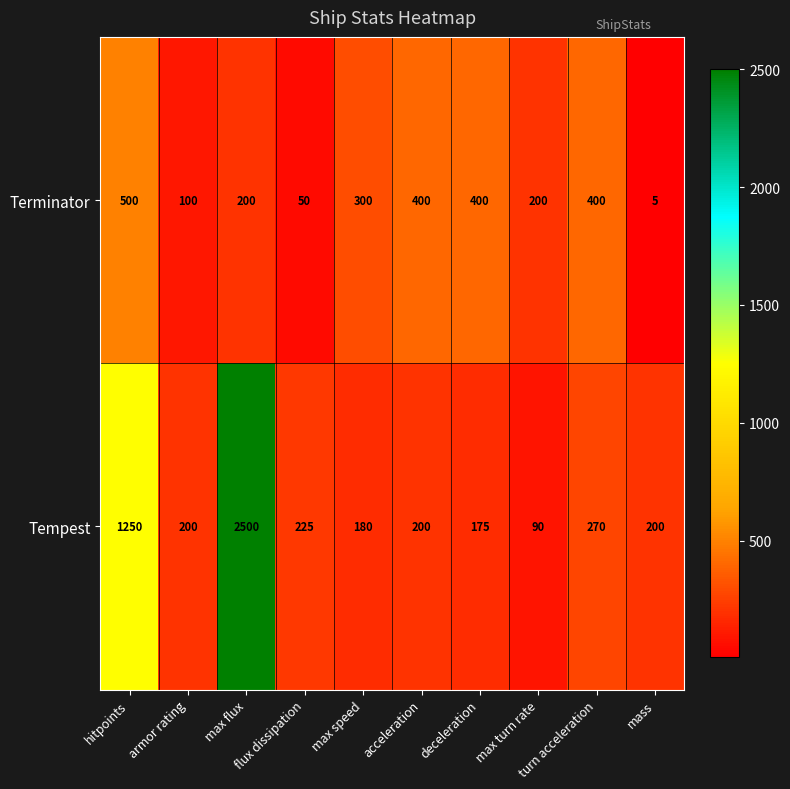

Which series has the widest spread of values?

Tempest